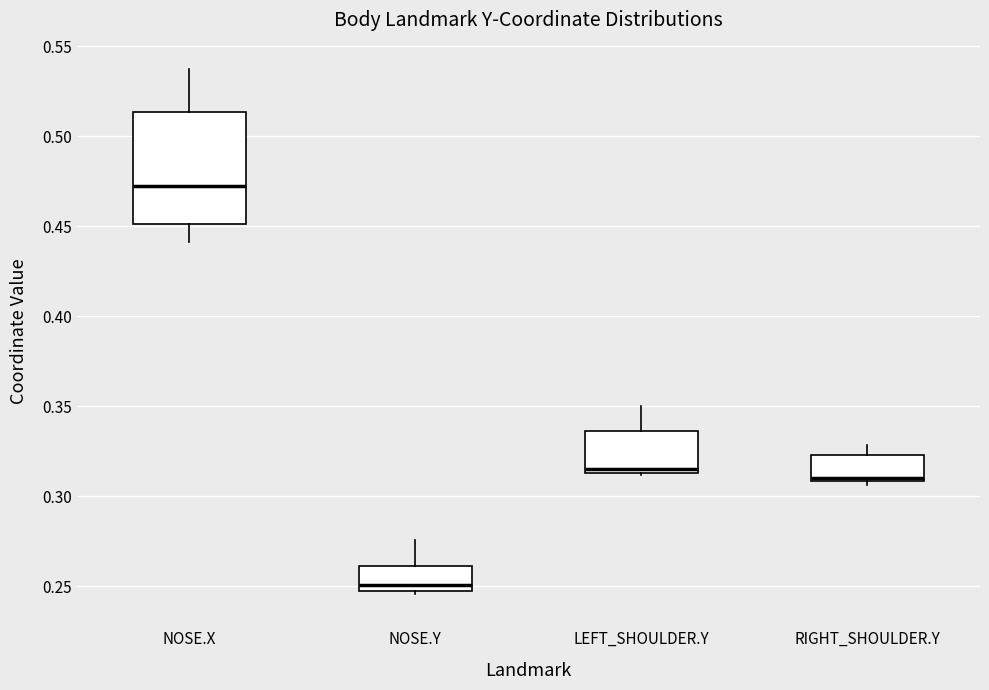

Which box is the tallest, from its lower edge to its upper edge?

NOSE.X